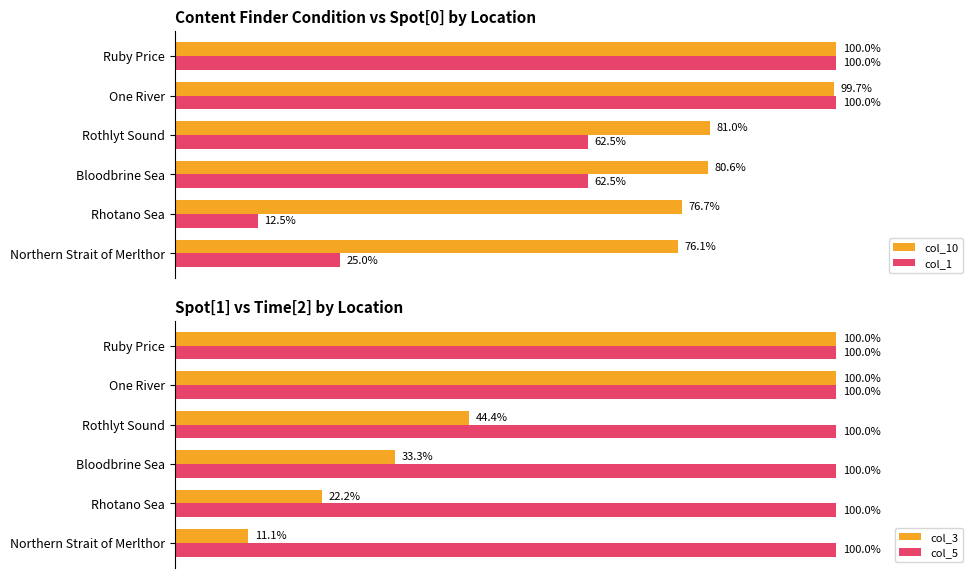

What is the difference between the maximum and second lowest values in the col_1 series?

75.0